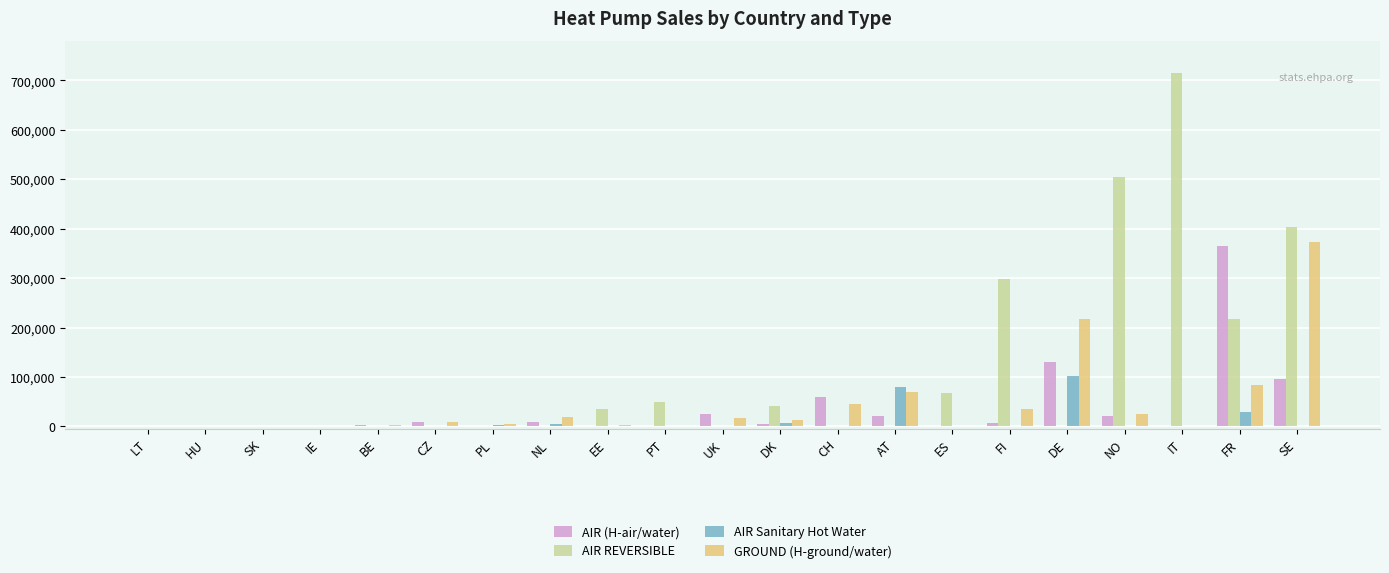

What is the greatest value displayed?

715200.7